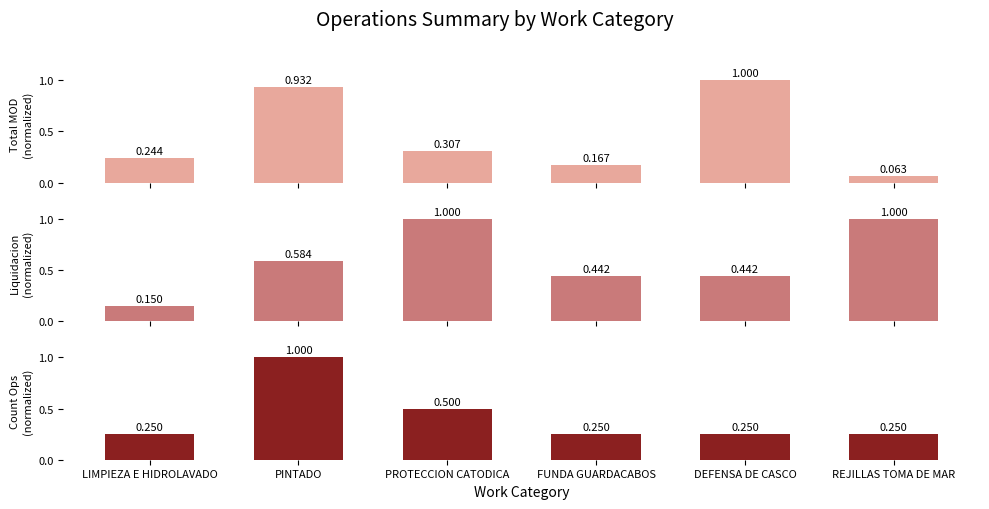

What is the value of the Count Operations bar at the 3rd from the left?

0.5